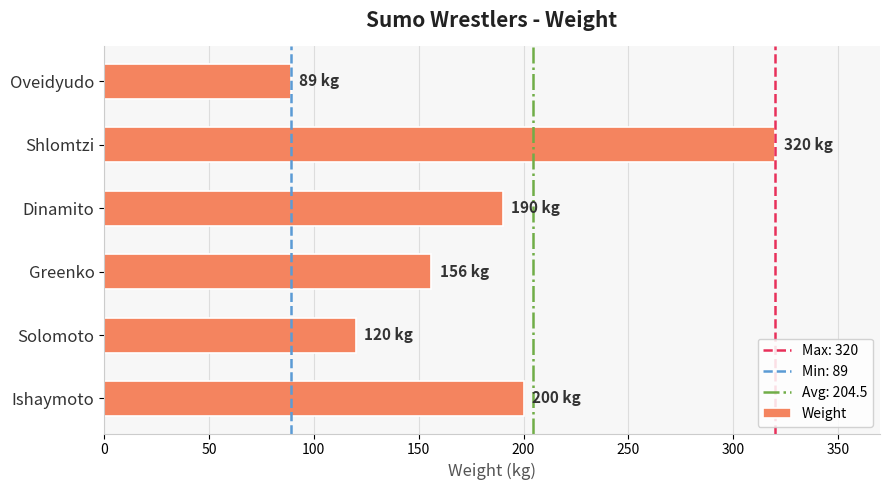

What is the greatest value displayed?

320